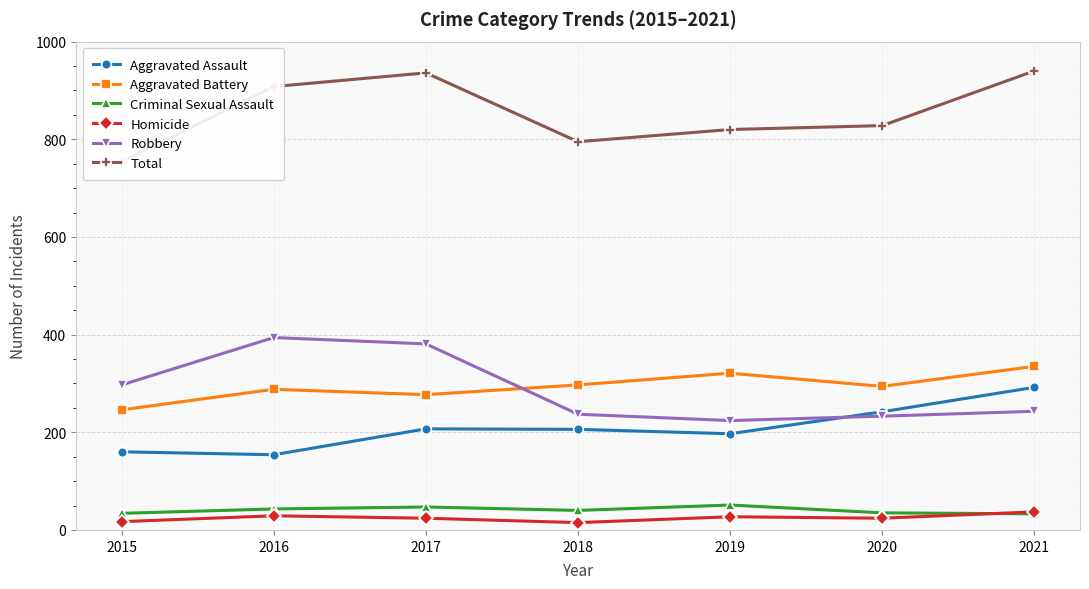

What is the difference between the highest and lowest values at 2017?

912